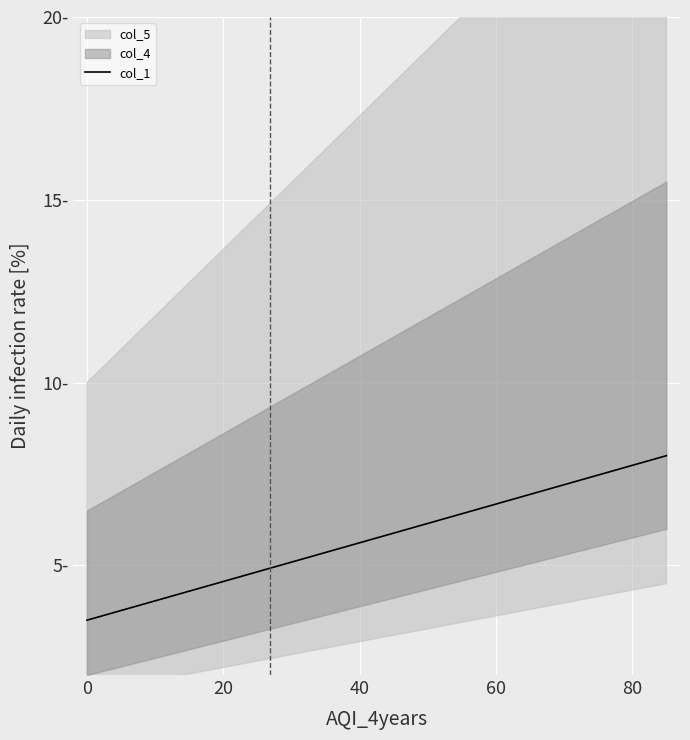

What position from the right is 0?

20